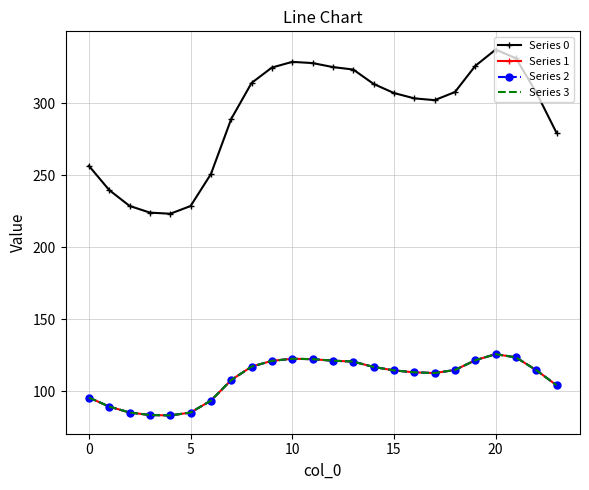

How many values in the Series 2 series are below 114?

11